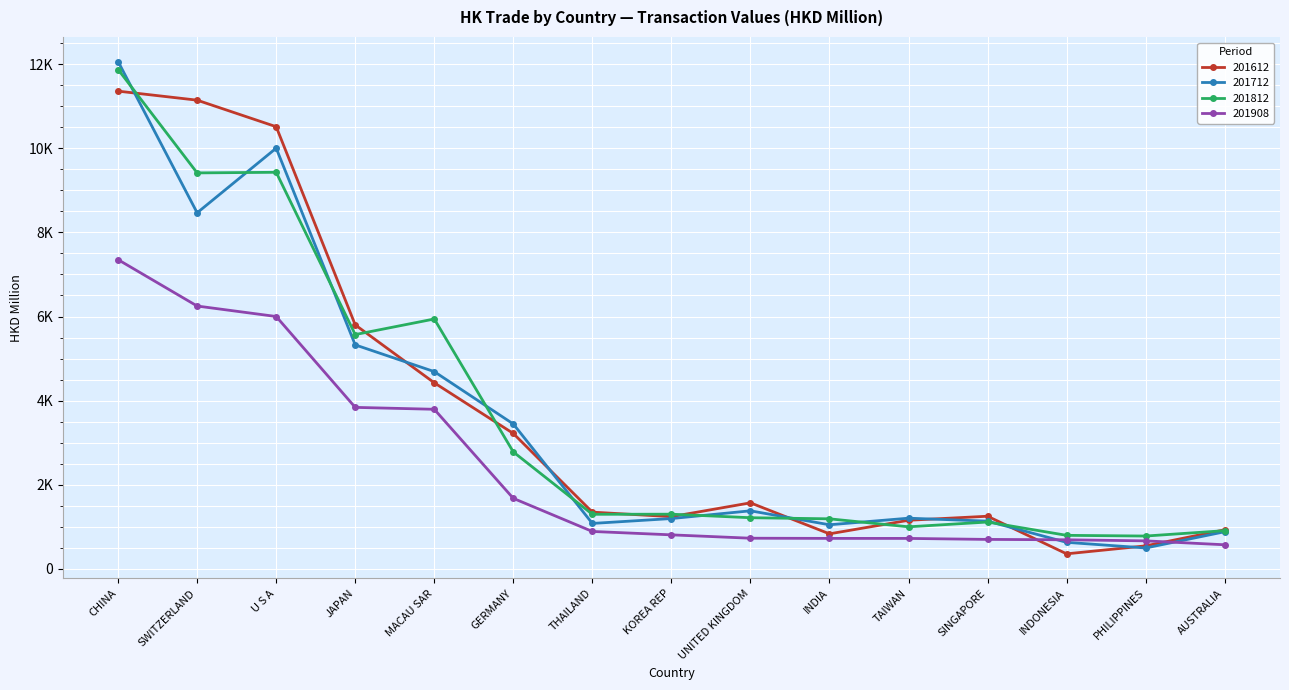

What are all the series names shown in the legend?

201612, 201712, 201812, 201908